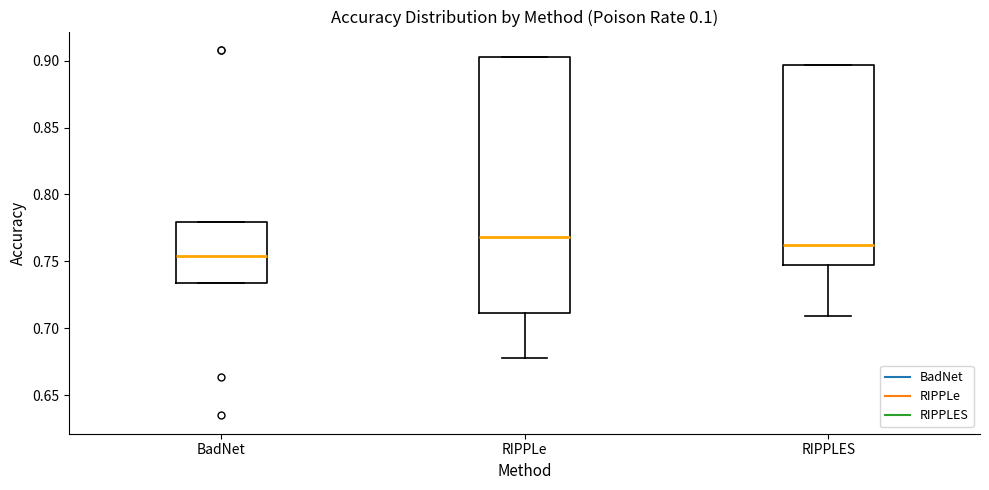

Where is the upper edge of the box for RIPPLe on the y-axis? The values are not printed on the chart, so give them approximately, as read against the axis.

0.905